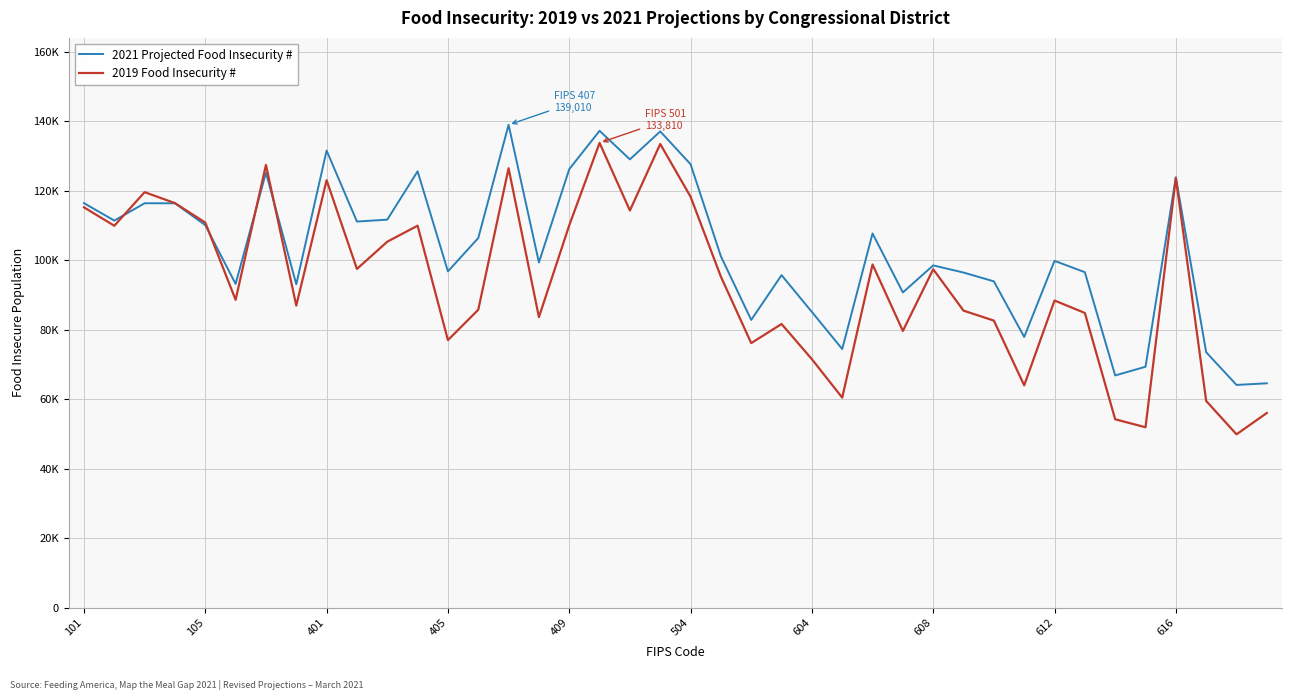

What are all the series names shown in the legend?

2021 Projected Food Insecurity #, 2019 Food Insecurity #